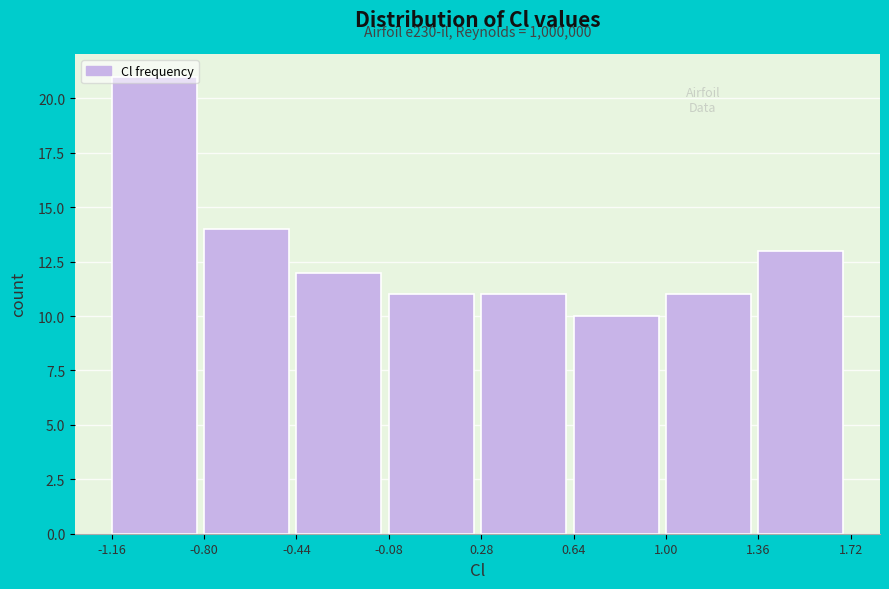

Over which range of the x-axis is the bar tallest?

-1.16 to -0.80